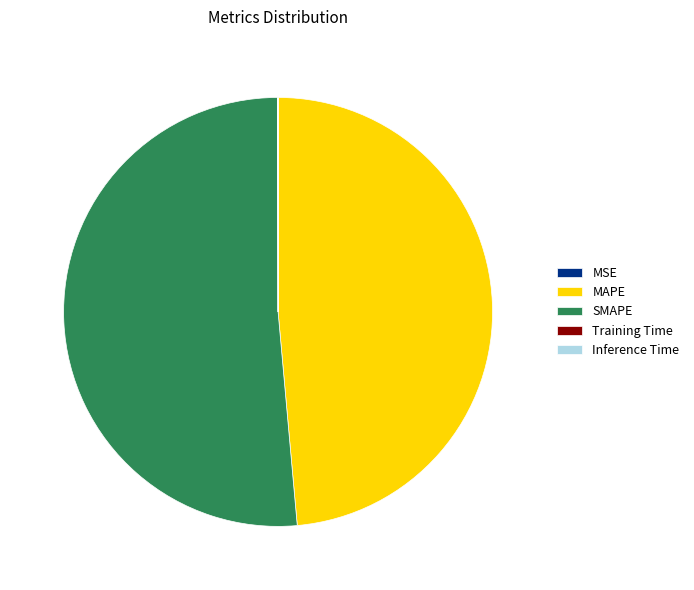

What is the majority slice?

SMAPE